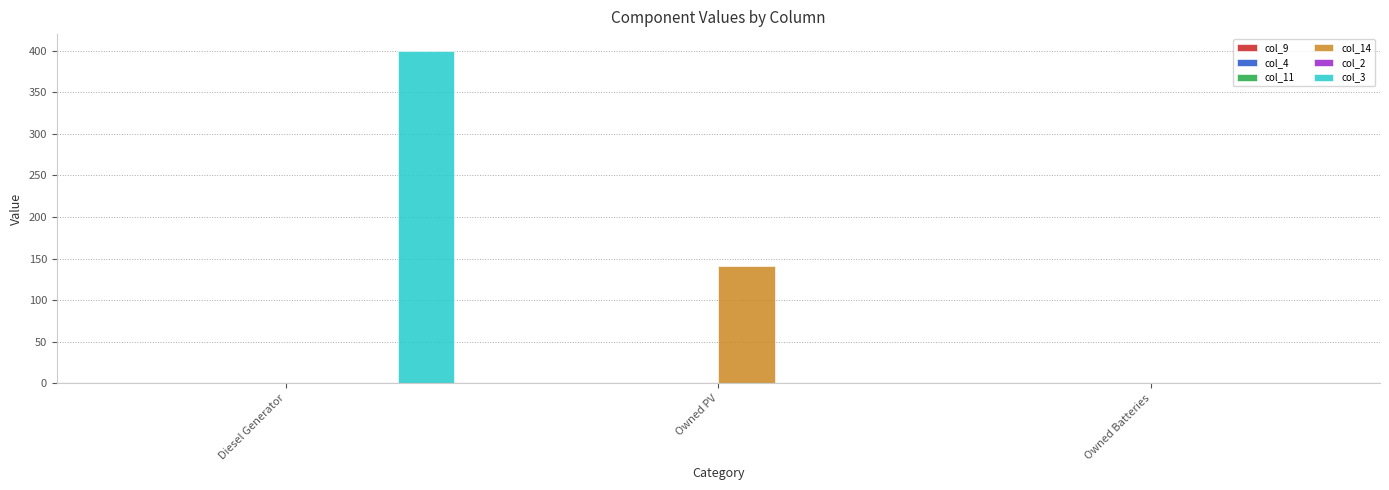

Reading left to right, transcribe all the data shown in this chart.

col_14: Diesel Generator=0	Owned PV=141	Owned Batteries=0
col_3: Diesel Generator=400	Owned PV=0	Owned Batteries=0